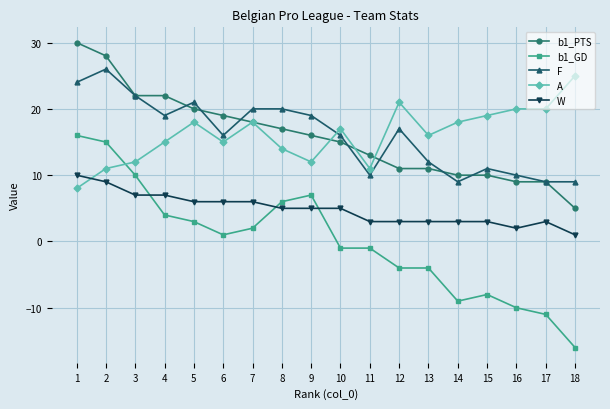

How many distinct data groups are displayed?

5